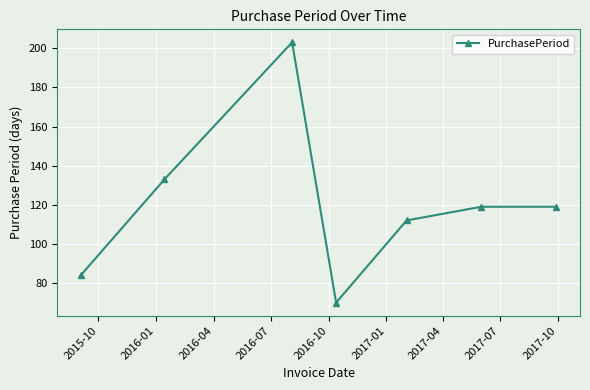

True or false: the data has more than 2 interior local peaks.

False